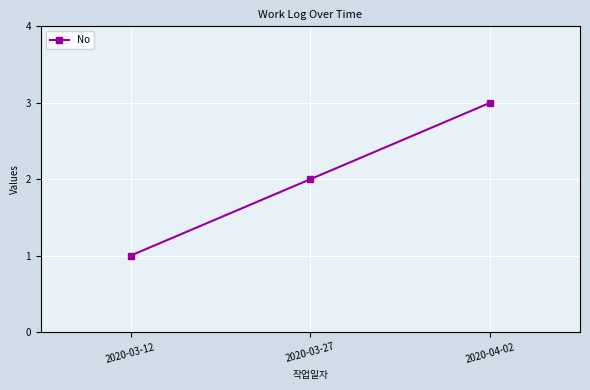

Is this an area chart (filled region under the line)?

No